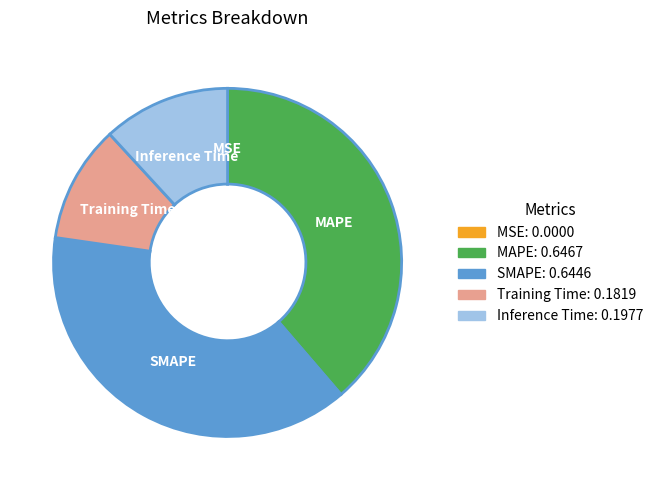

True or false: MAPE accounts for 39% of the total.

True